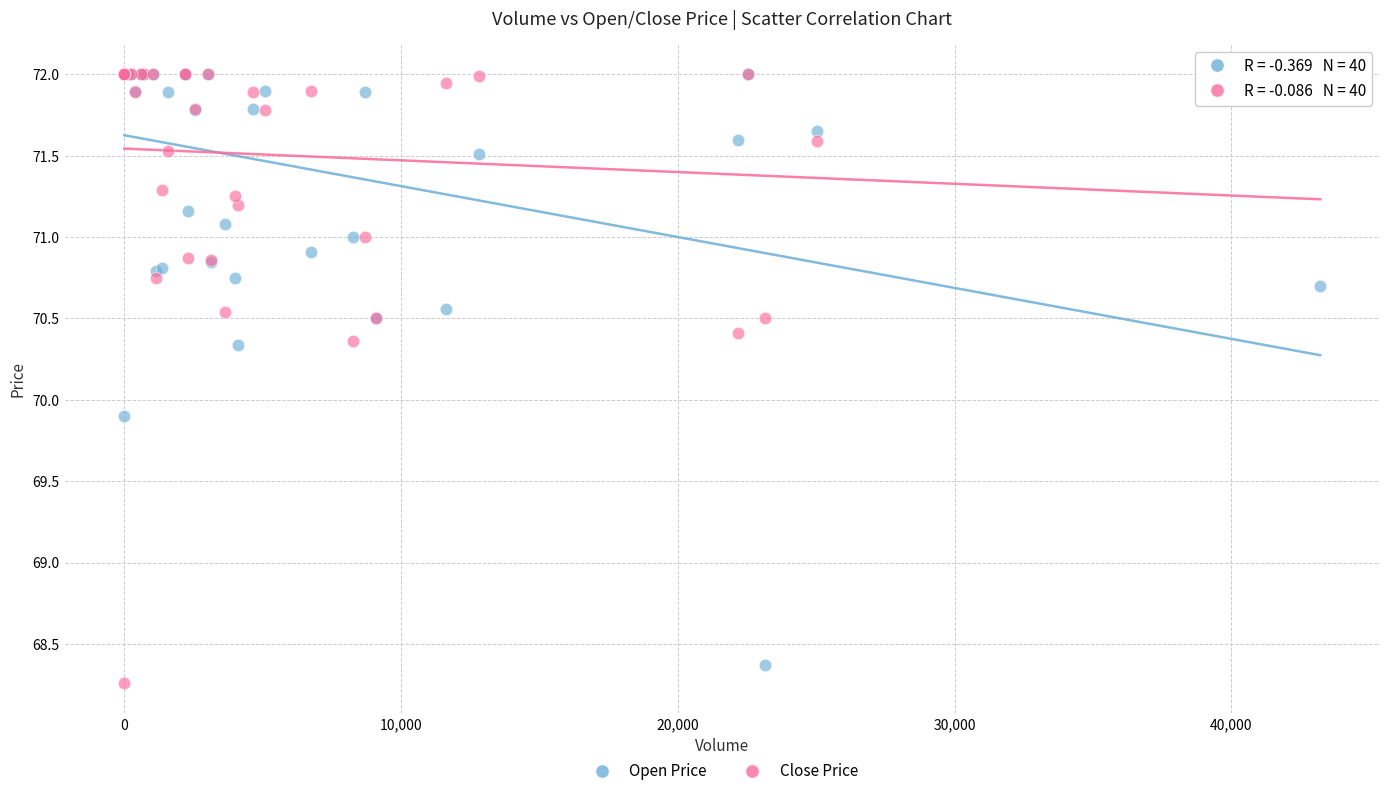

Across all series, what Y value is closest to 70?

69.9